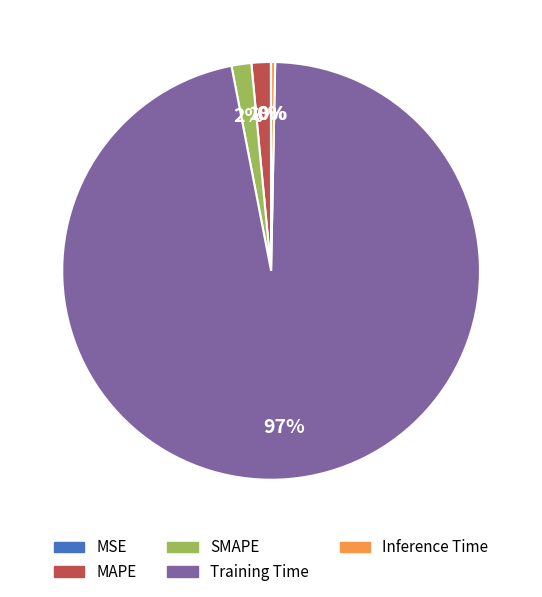

Is it true that Training Time is 82% of the pie?

False